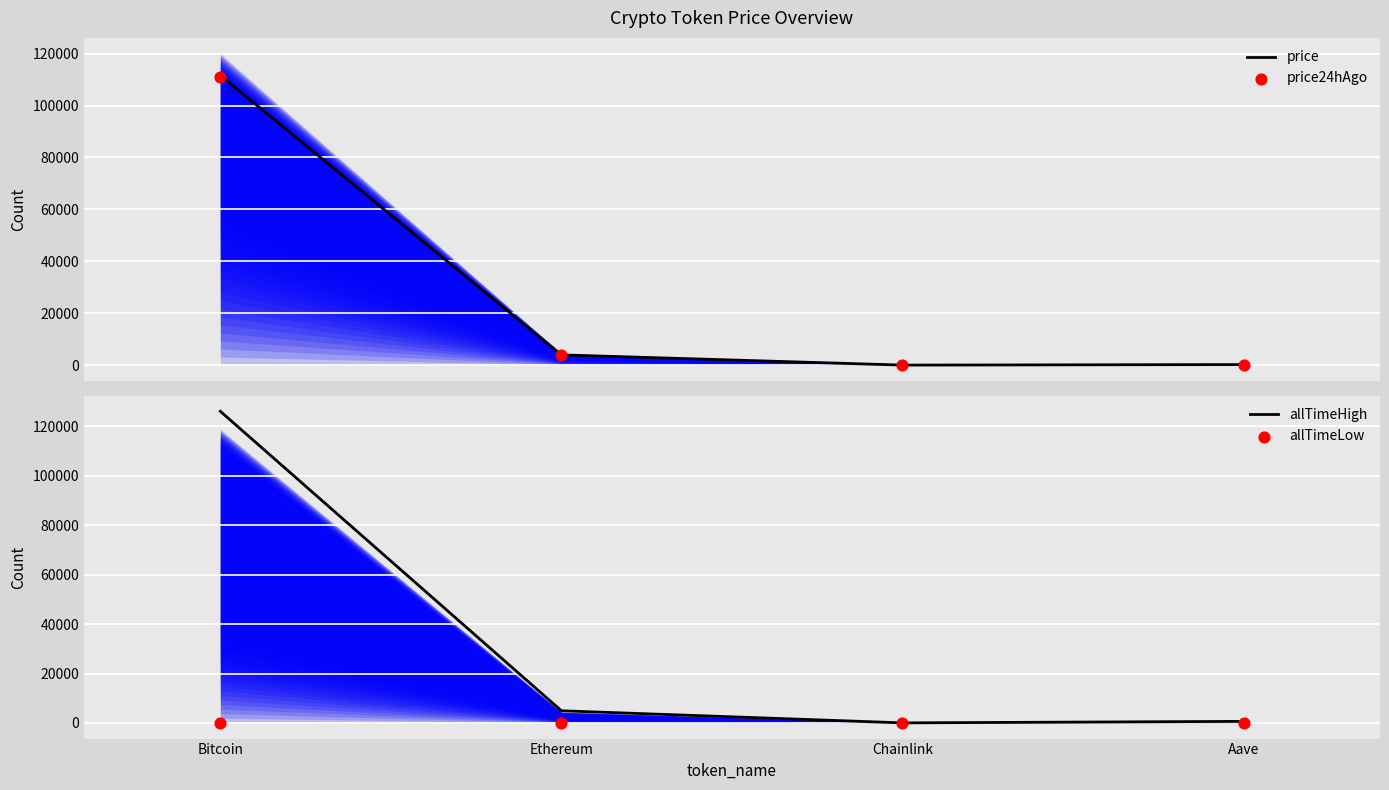

Is the value of price24hAgo at Bitcoin greater than the value of allTimeHigh at Bitcoin?

No